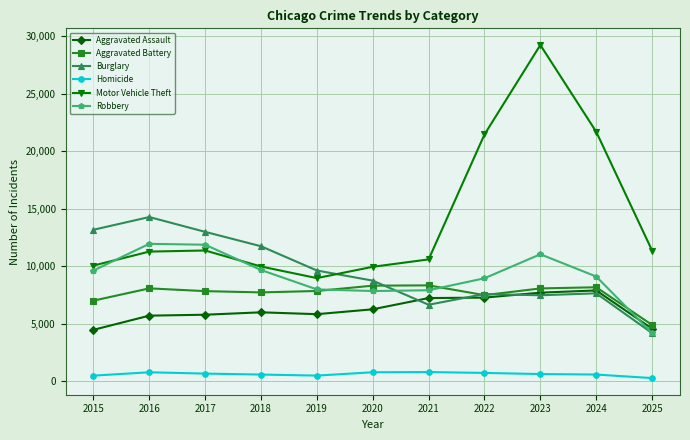

Which category has the lowest value in the Robbery series?

2025